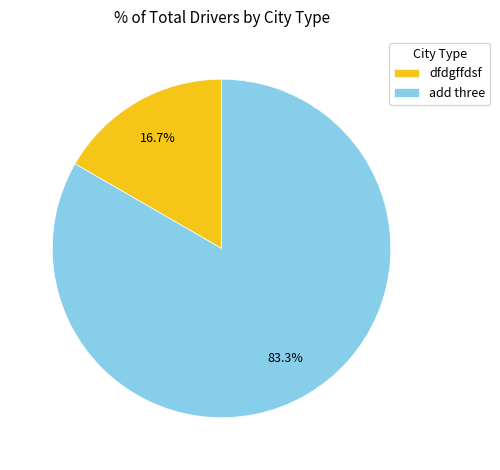

Rank the categories by value from lowest to highest.

dfdgffdsf, add three